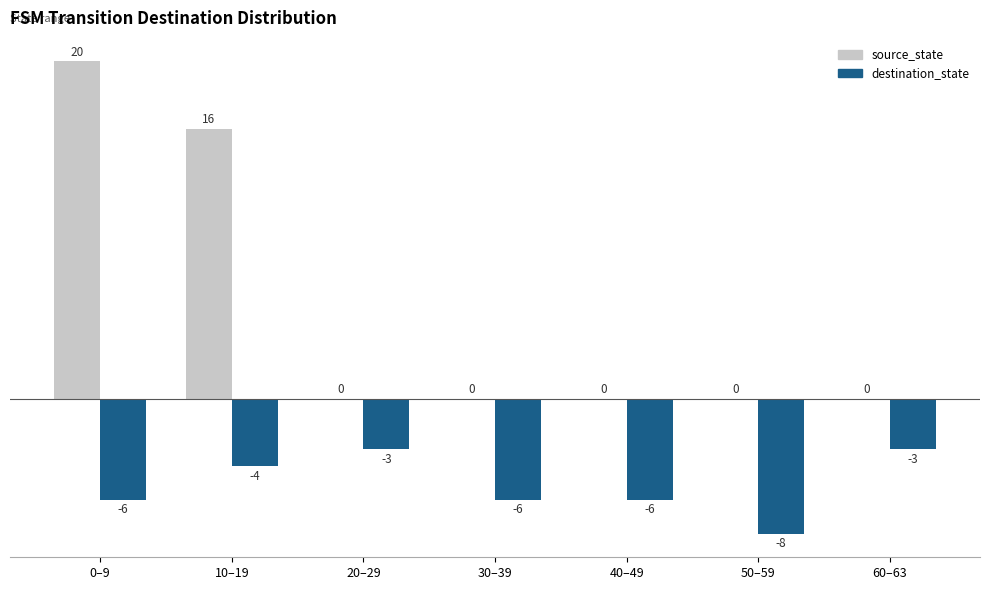

What is the maximum value shown in the chart?

20